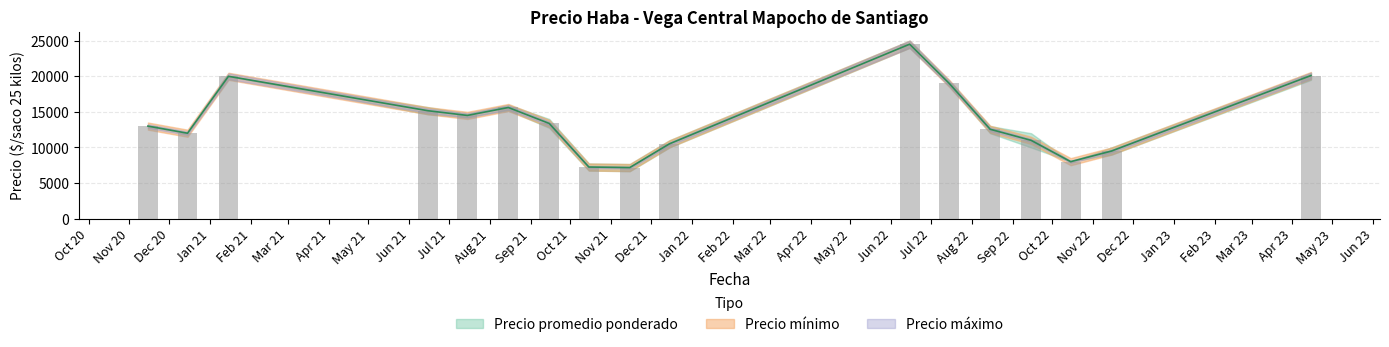

What is the spread (max minus min) of values at 2021-10-26?

1000